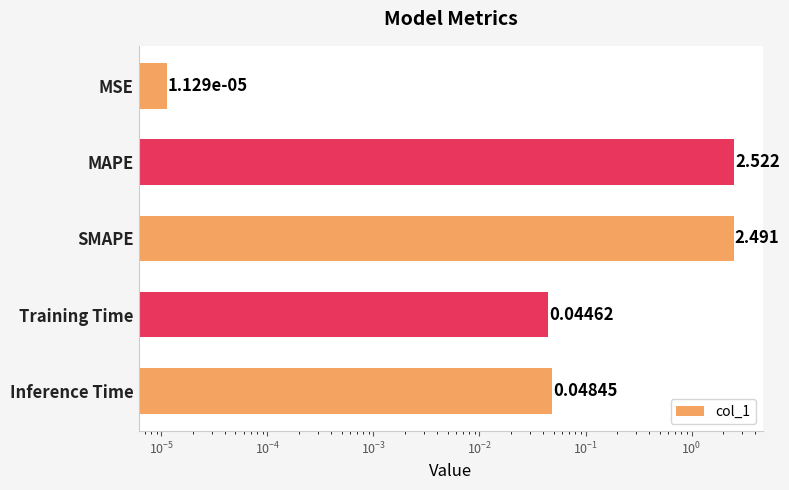

Reading left to right, what are all the values shown in this chart?

0.0	2.5	2.5	0.0	0.0